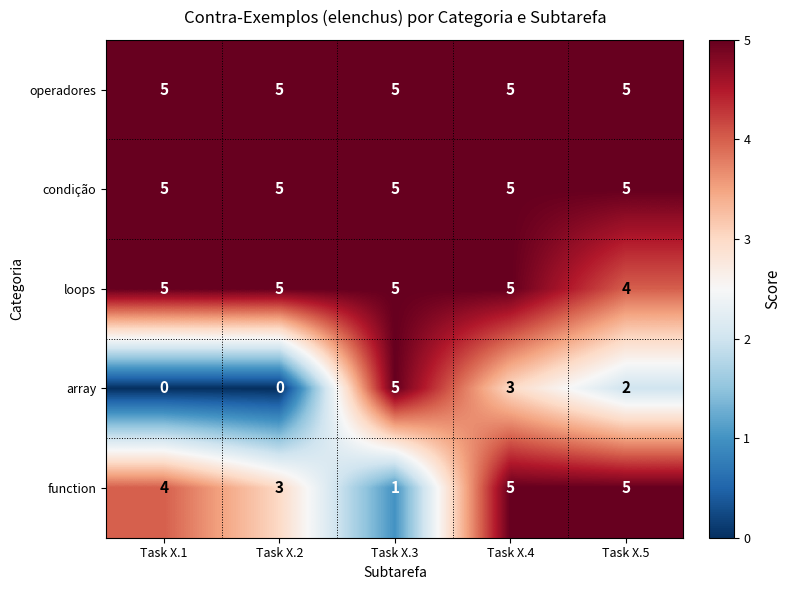

What is the total value across all series at Task X.4?

23